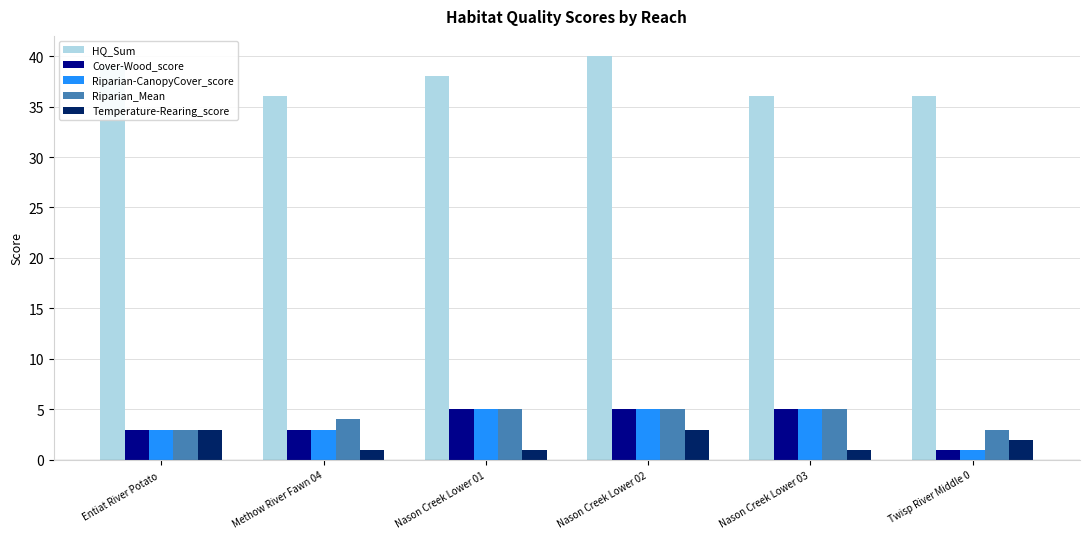

What is the sum of all Temperature-Rearing_score values?

11